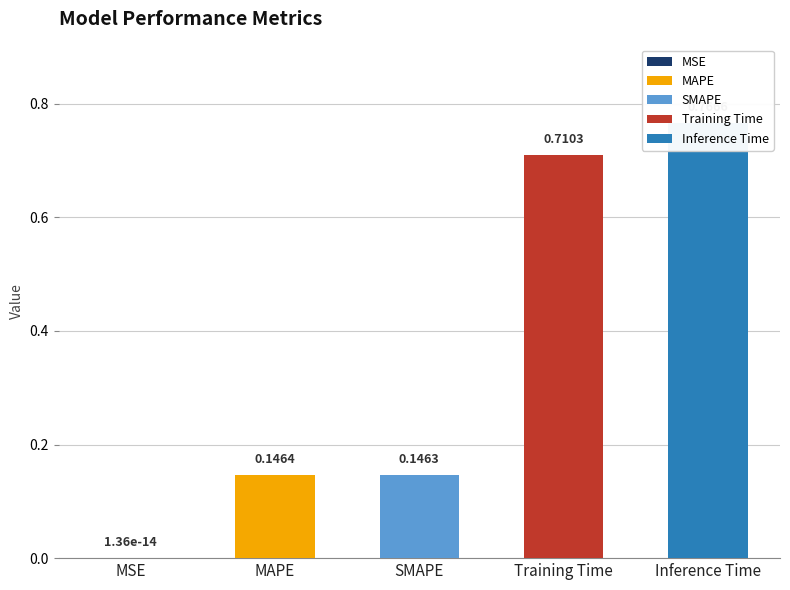

What is the label of the 2nd bar from the left?

MAPE